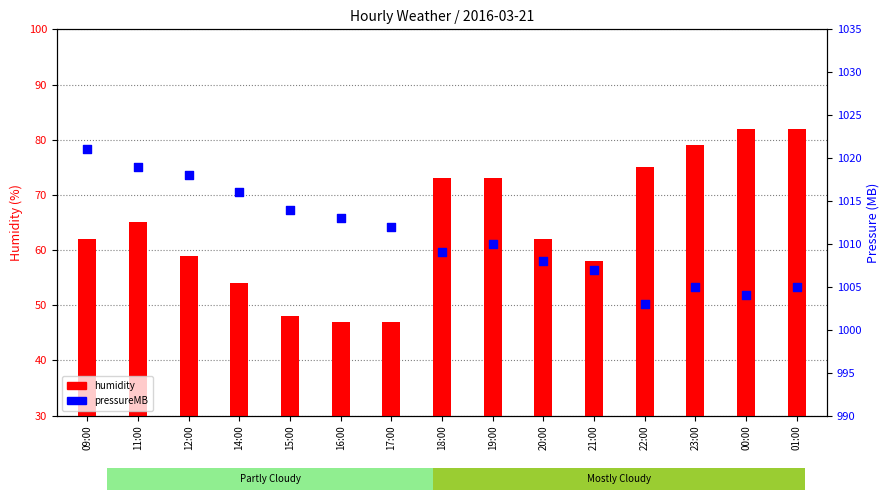

What are all the series names shown in the legend?

humidity, pressureMB